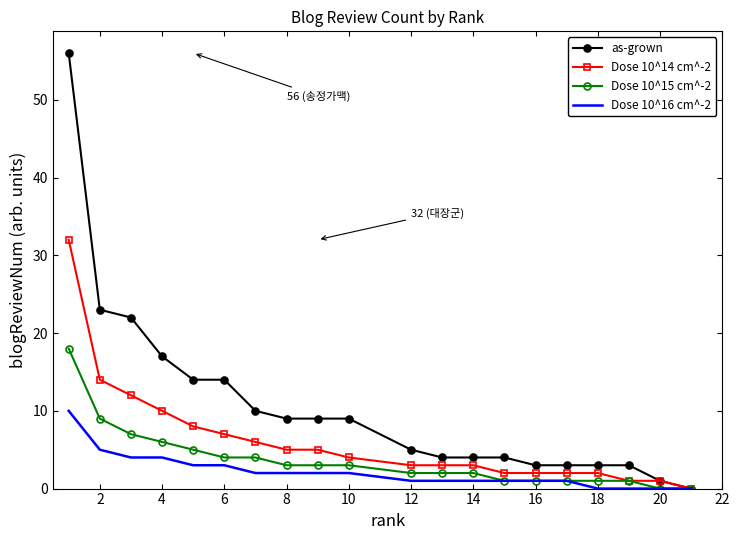

Reading right to left, extract all data points from this chart.

as-grown: 0	1	3	3	3	3	4	4	4	5	9	9	9	10	14	14	17	22	23	56
Dose 10^14 cm^-2: 0	1	1	2	2	2	2	3	3	3	4	5	5	6	7	8	10	12	14	32
Dose 10^15 cm^-2: 0	0	1	1	1	1	1	2	2	2	3	3	3	4	4	5	6	7	9	18
Dose 10^16 cm^-2: 0	0	0	0	1	1	1	1	1	1	2	2	2	2	3	3	4	4	5	10